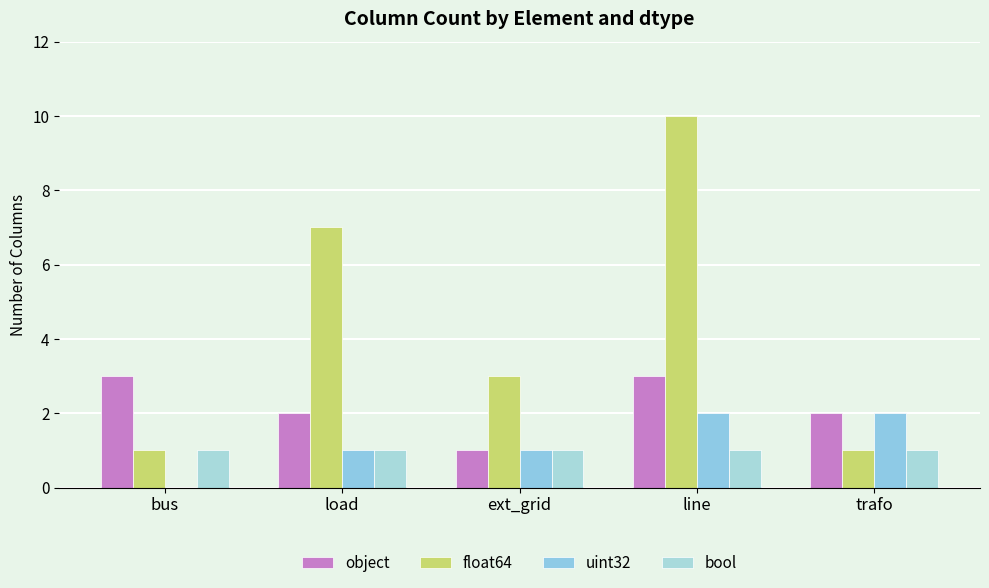

Does the chart contain stacked bars?

No